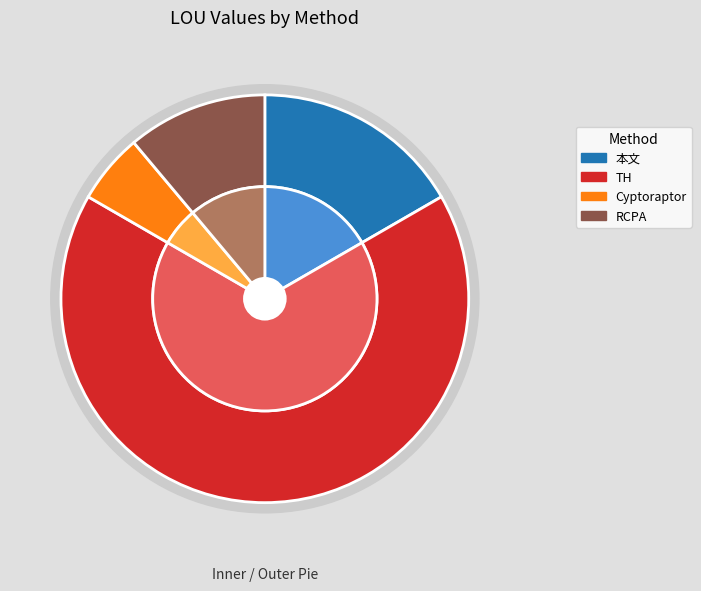

Combined, what portion of the pie is TH and RCPA?

77.8%